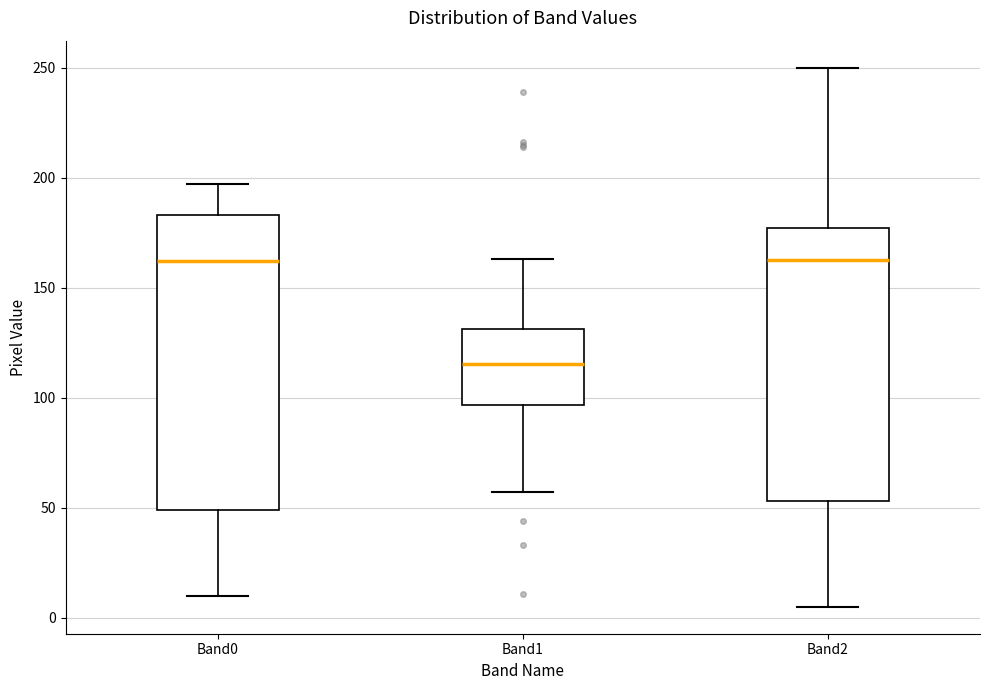

Reading left to right, transcribe this box plot: for each box, give where its median line is, the range the box spans, and where its two whiskers end, as read against the y-axis. The values are not printed on the chart, so give them approximately, as read against the axis.

Band0: median 160, box 50 to 185, whiskers 10 to 195
Band1: median 115, box 95 to 130, whiskers 55 to 165
Band2: median 165, box 55 to 175, whiskers 5 to 250